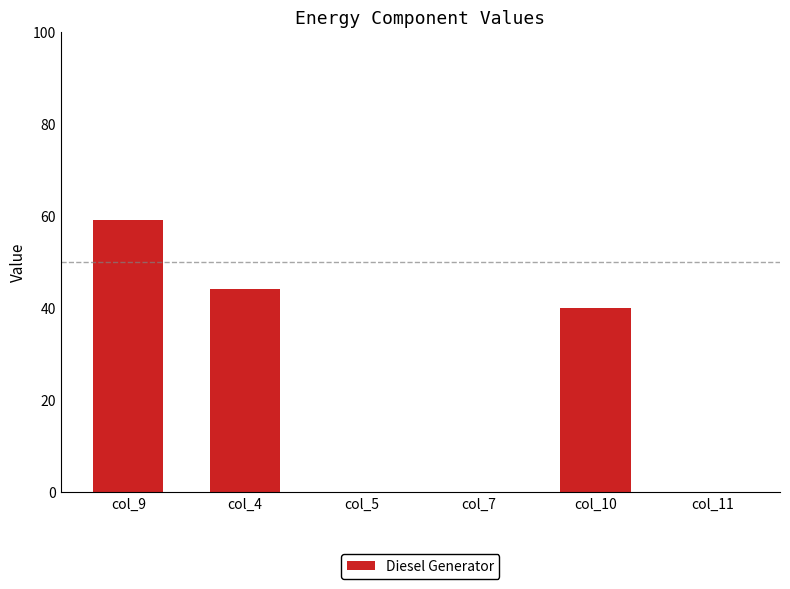

Reading right to left, extract all data points from this chart.

0	40	0	0	44	59